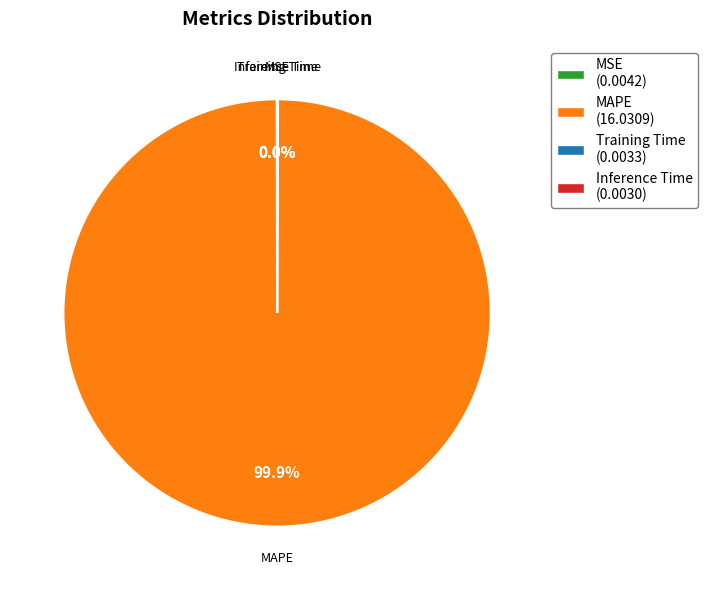

What is the largest slice in the pie chart?

MAPE